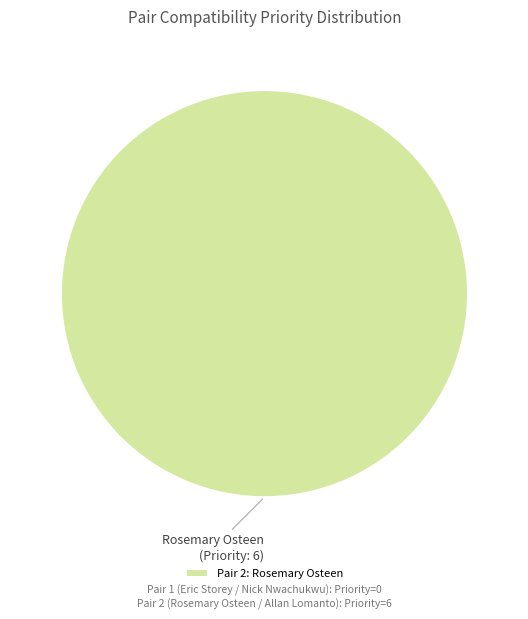

Is there any slice that represents more than half of the pie?

Yes